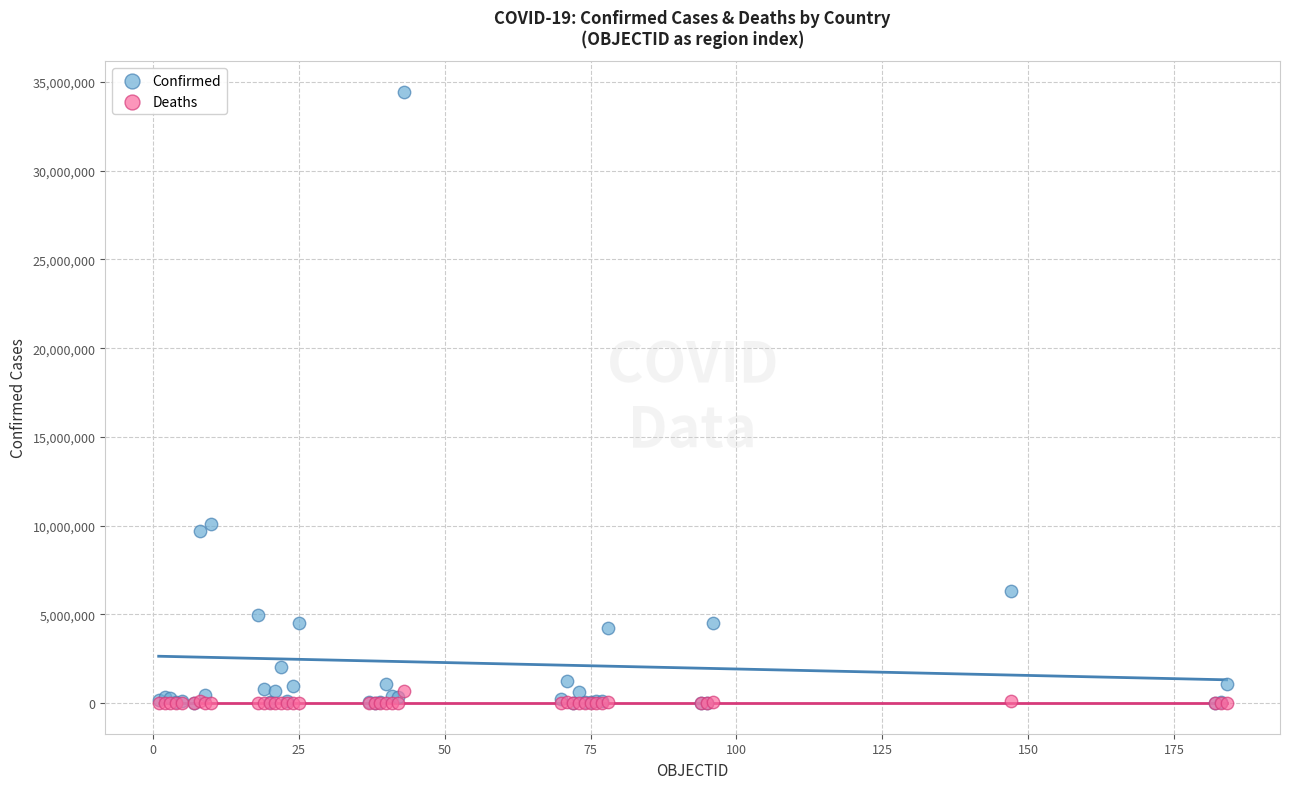

In the Confirmed series, what Y value is closest to 17231841?

10075747